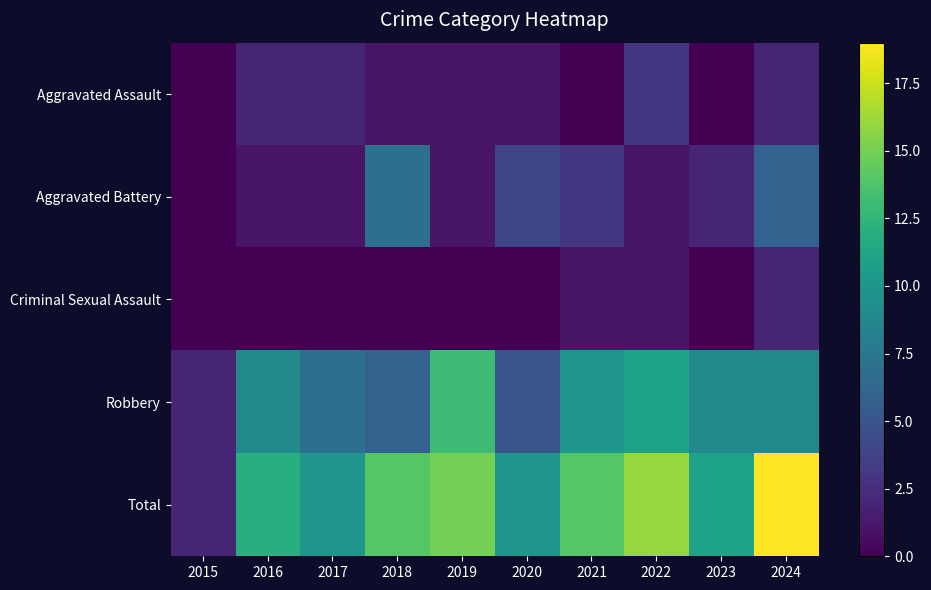

List the series in order of their peak value, lowest first.

Criminal Sexual Assault, Aggravated Assault, Aggravated Battery, Robbery, Total